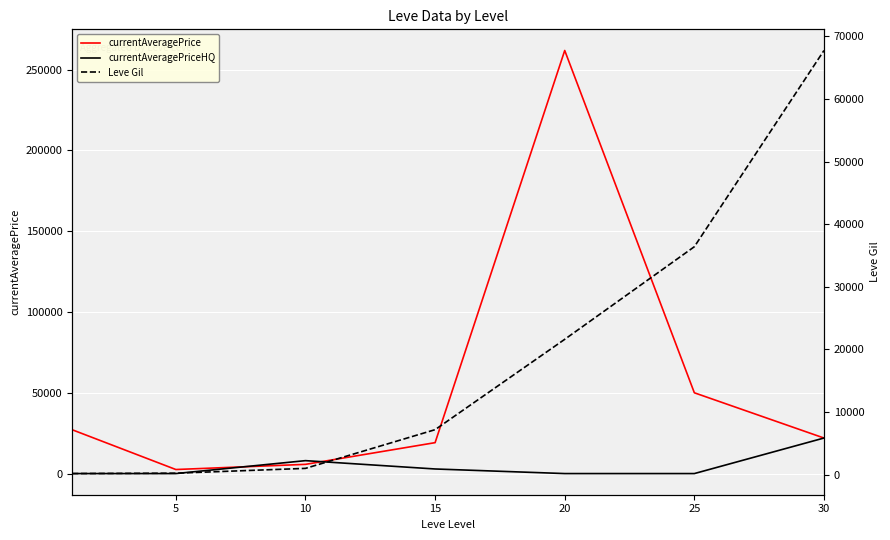

True or false: currentAveragePriceHQ has a value of 7722 at 25.

False